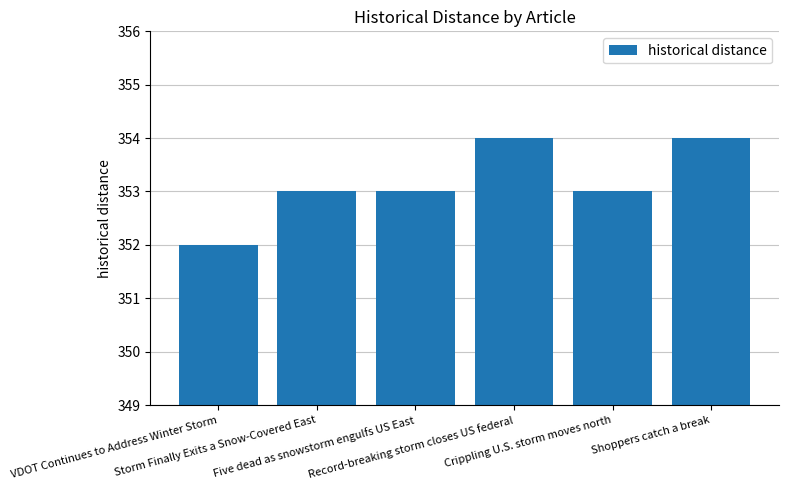

Is it true that the value at VDOT Continues to Address Winter Storm is 352?

True